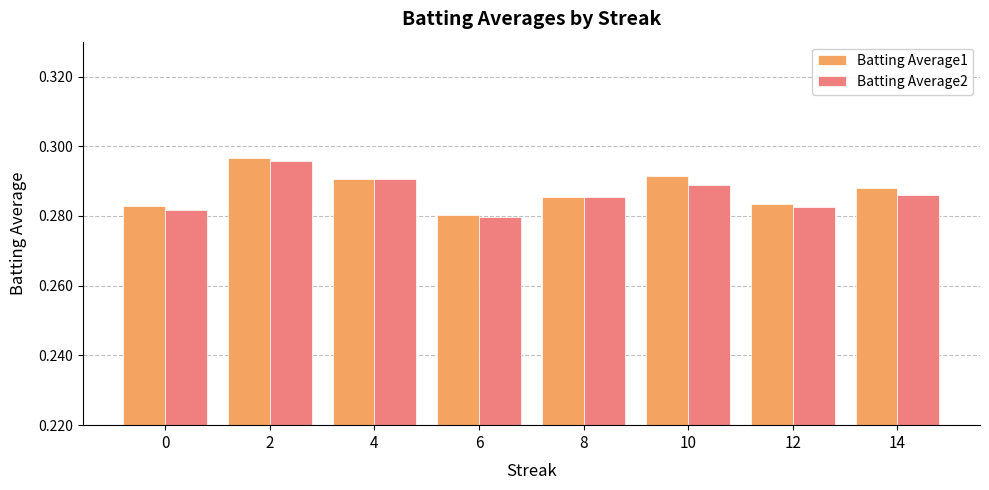

Between 0 and 4, which series saw the biggest shift?

Batting Average2